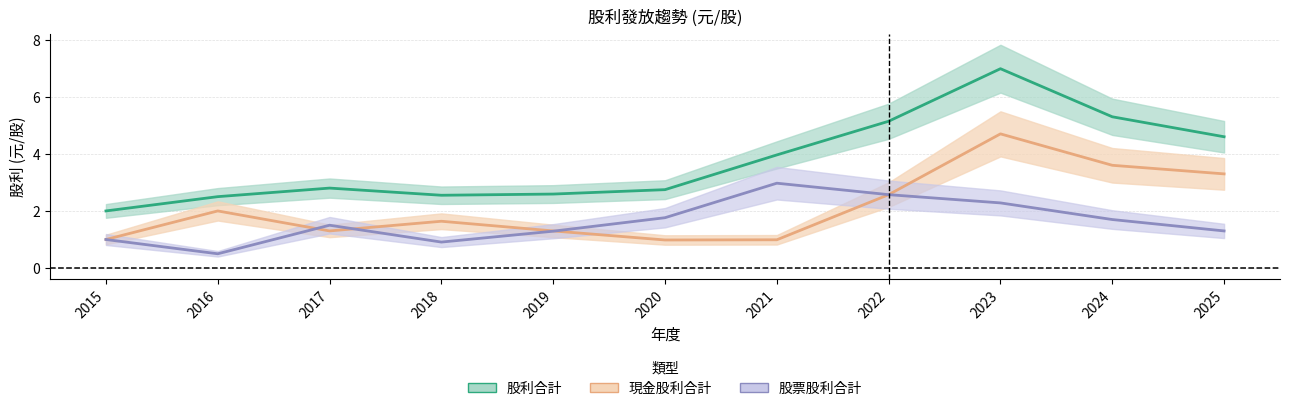

What is the sum of the 股票股利合計 values at 2025 and 2018?

2.2